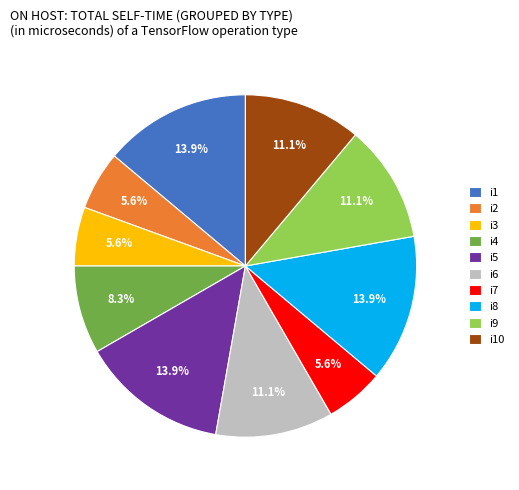

To the nearest percent, what portion does i8 represent?

14%